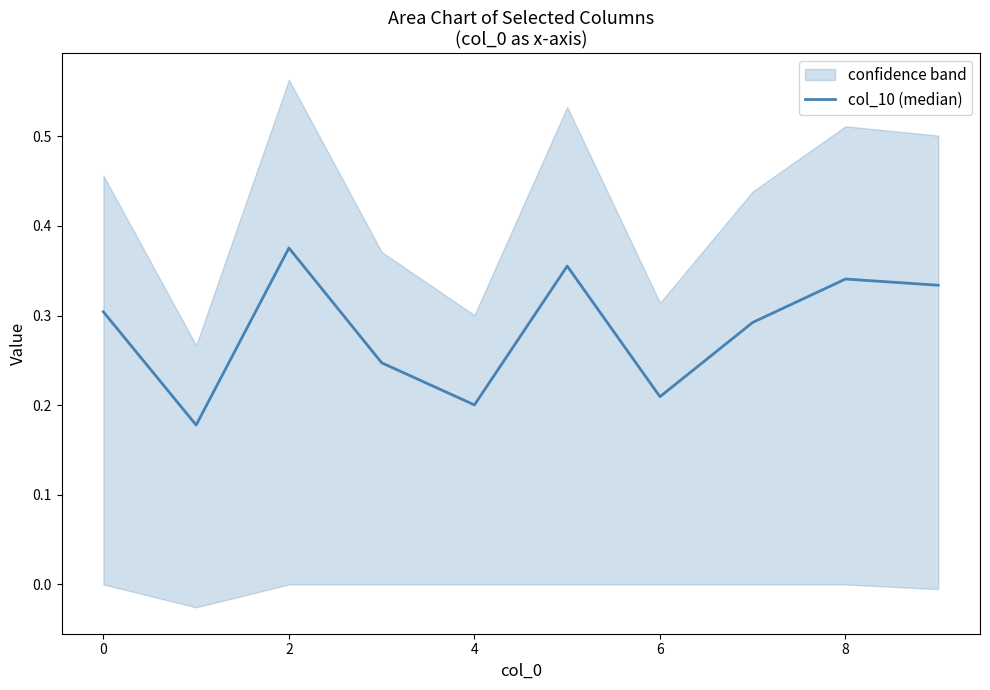

What is the difference between the maximum and minimum values?

0.2